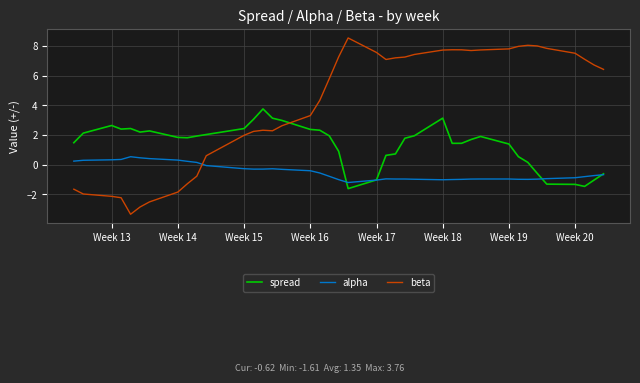

Does the chart display data point markers on the line(s)?

No